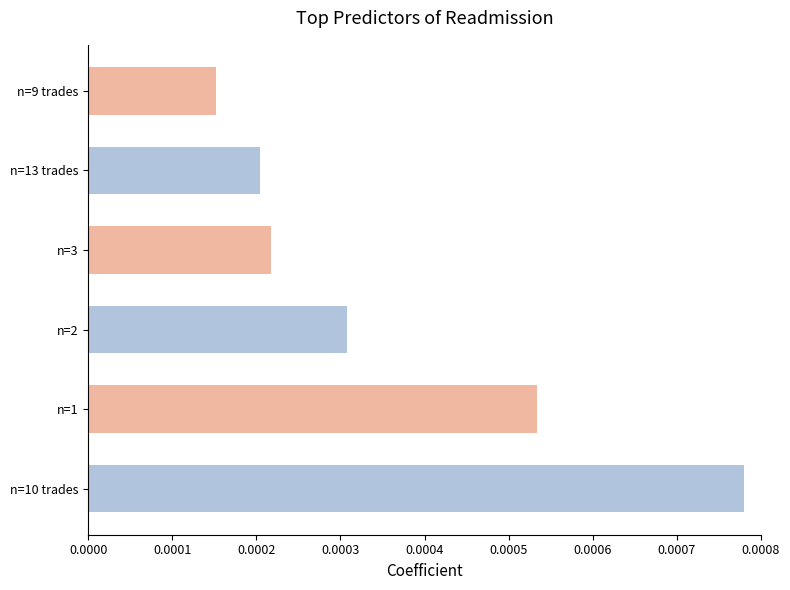

Count the values in the range 0 to 1.

6